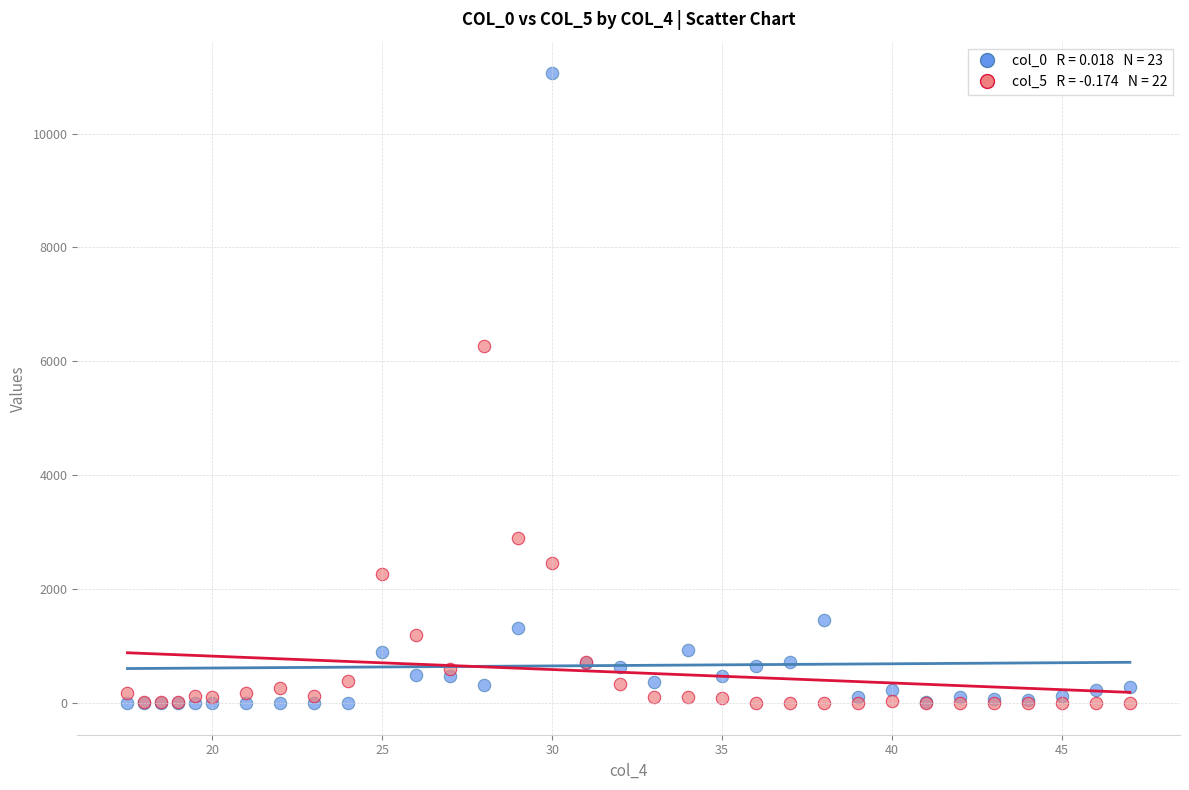

Across all series, what Y value is closest to 5530?

6275